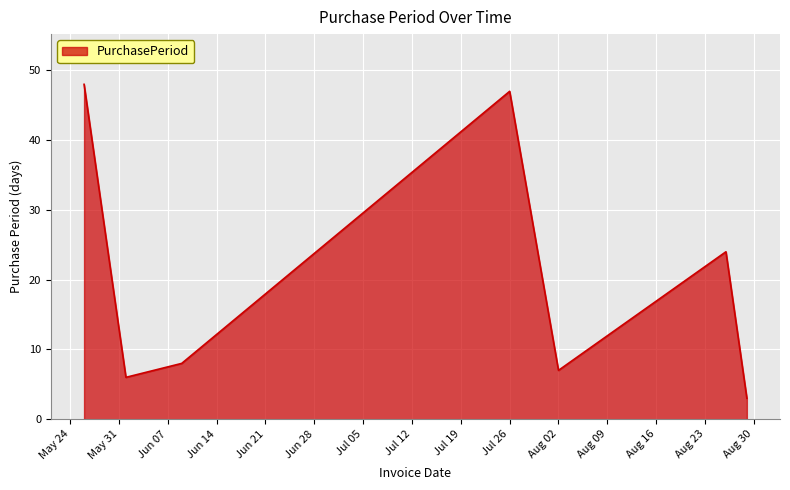

What is the greatest value displayed?

48